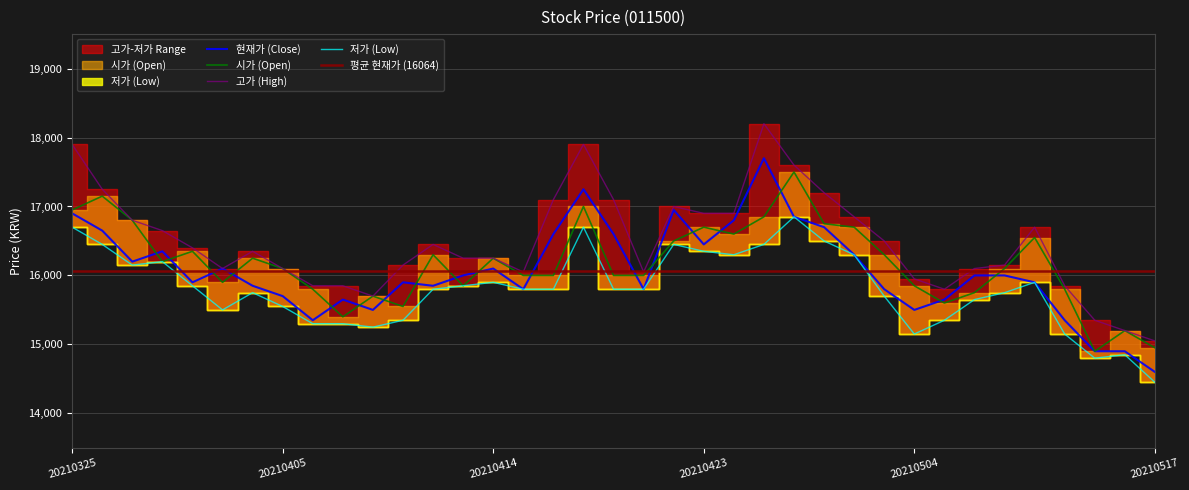

True or false: 현재가 has a value of 16700 at 20210429.

True